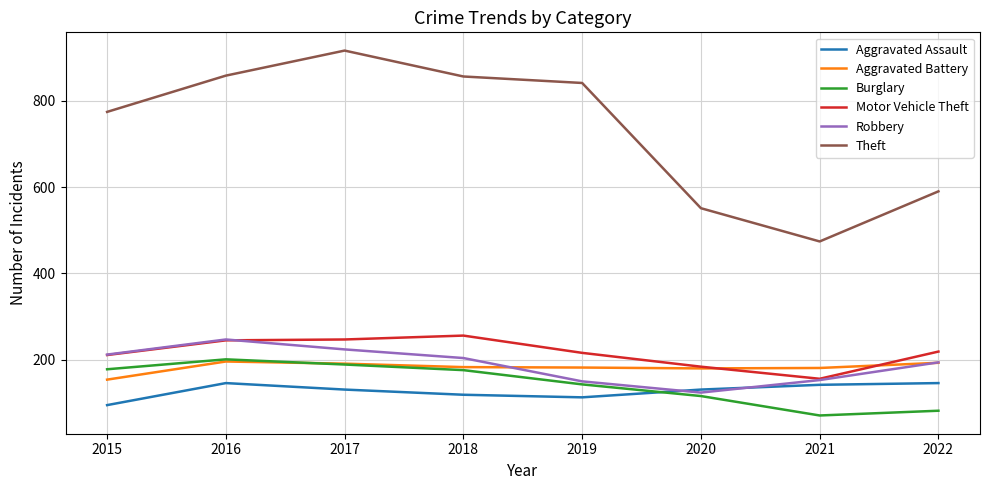

The Aggravated Assault series shows 36 at 2016. True or false?

False